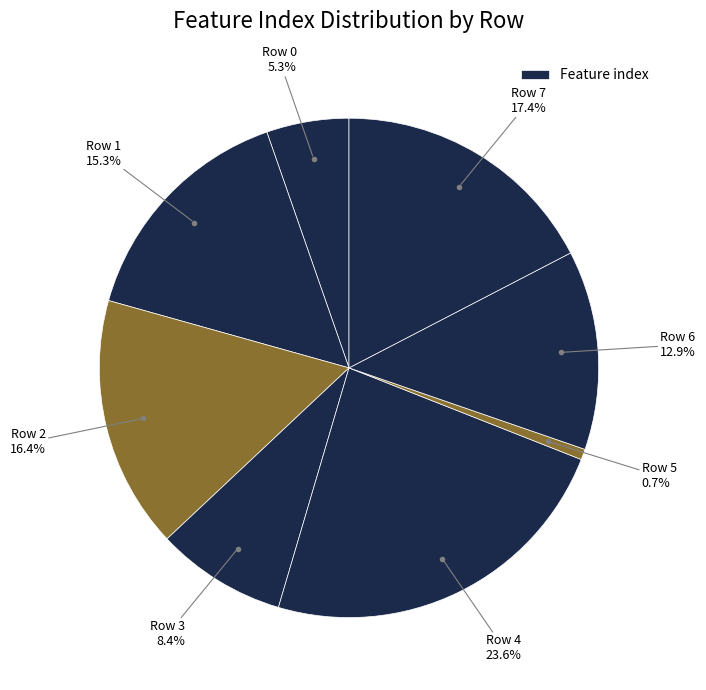

Rank the categories by value from highest to lowest.

4, 7, 2, 1, 6, 3, 0, 5